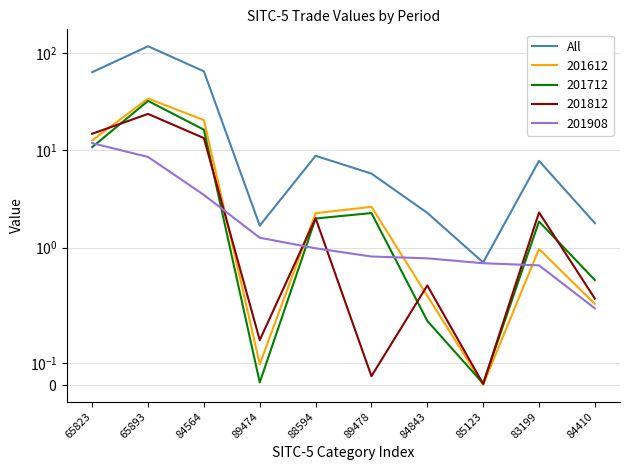

Which has a higher value, 84564 or 83199?

84564